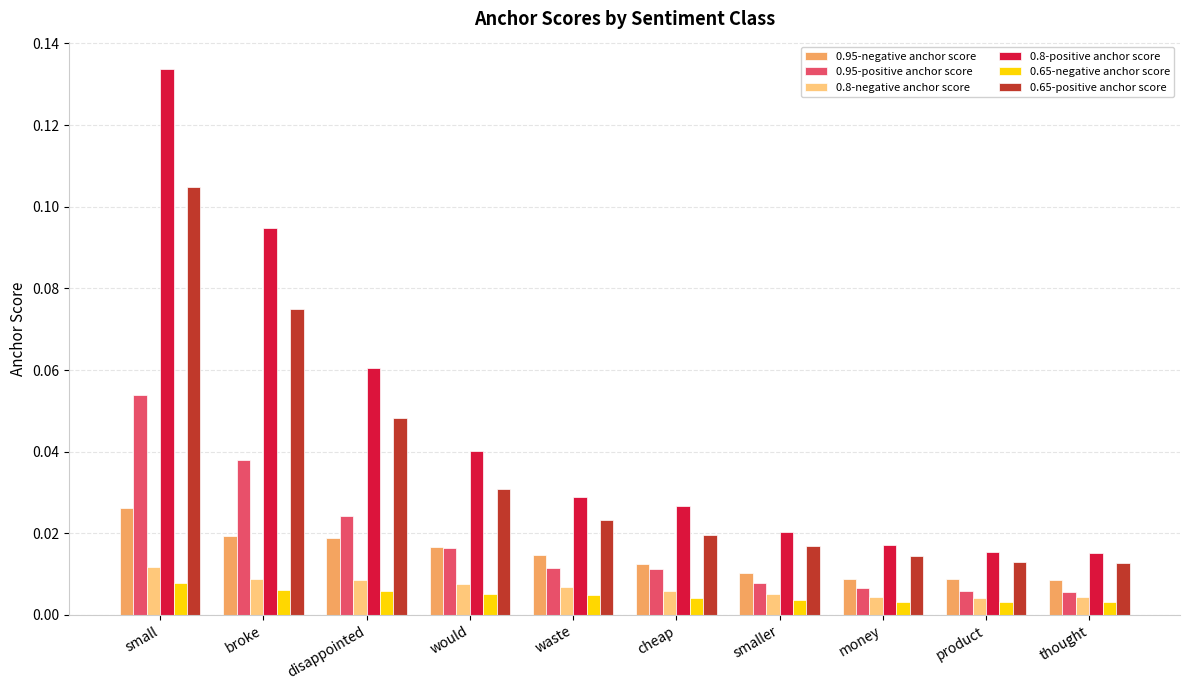

Is the value of 0.8-positive anchor score at small greater than the value of 0.95-negative anchor score at money?

Yes